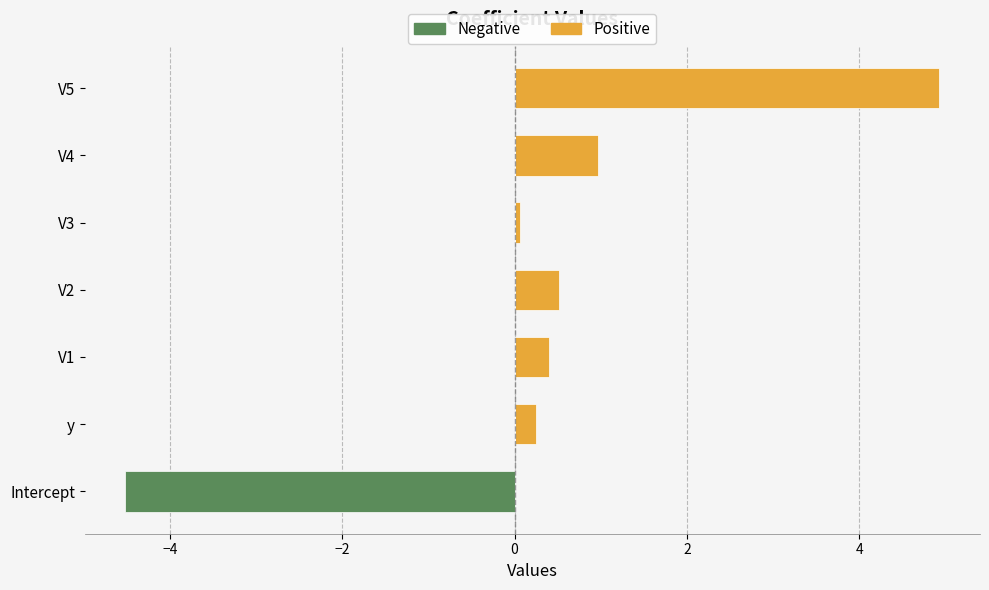

At how many categories does at least one series exceed 3?

1